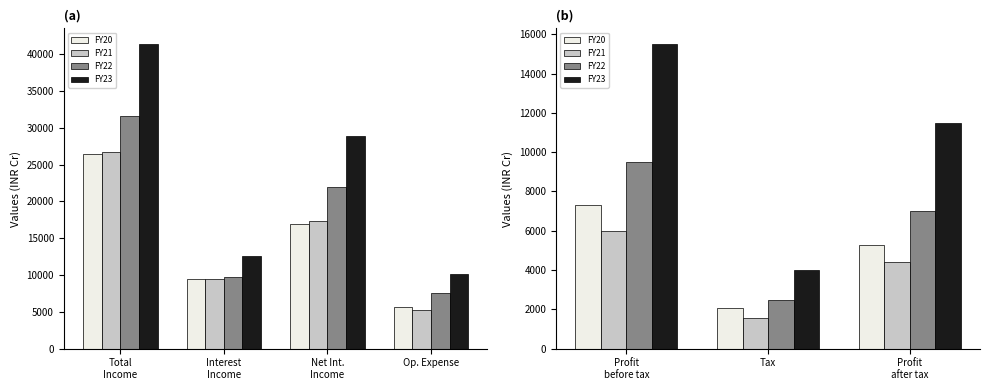

How many values in the FY22 series are below 7028?

1